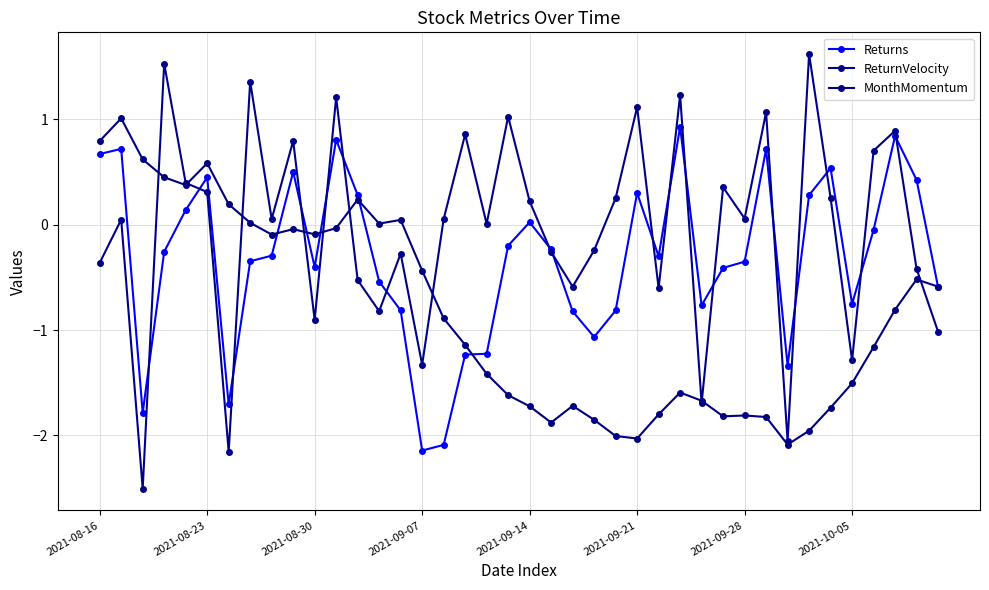

At how many categories does at least one series exceed -2?

40